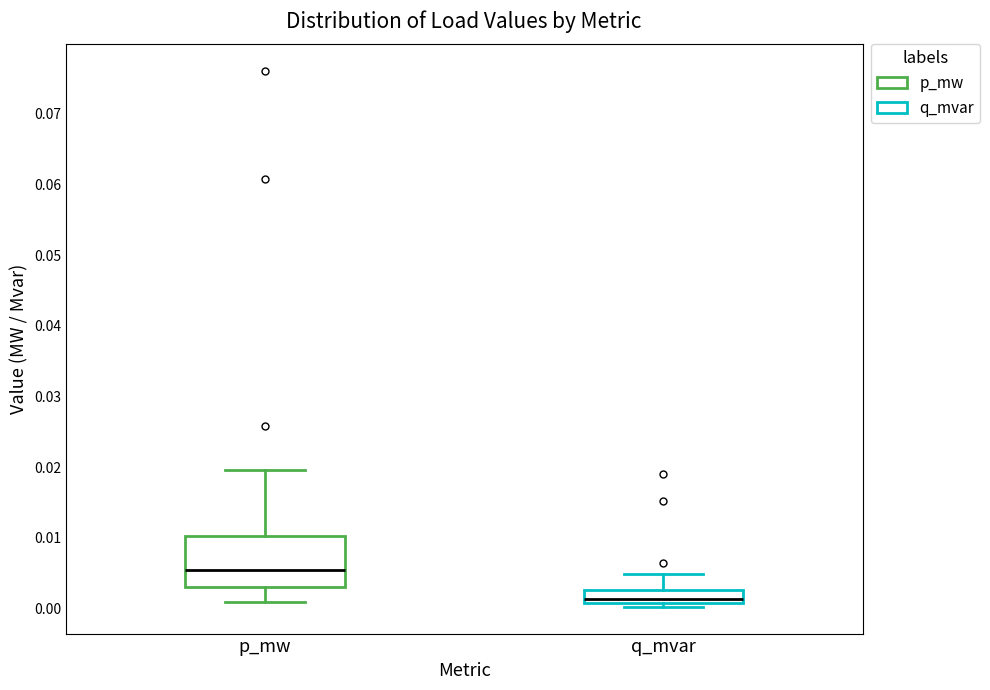

Where does the median line of the box for p_mw sit on the y-axis? The values are not printed on the chart, so give them approximately, as read against the axis.

0.005